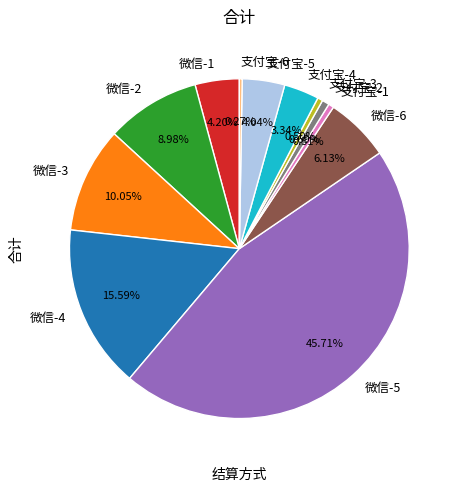

Combined, do 微信-4 and 支付宝-4 account for over 50%?

No